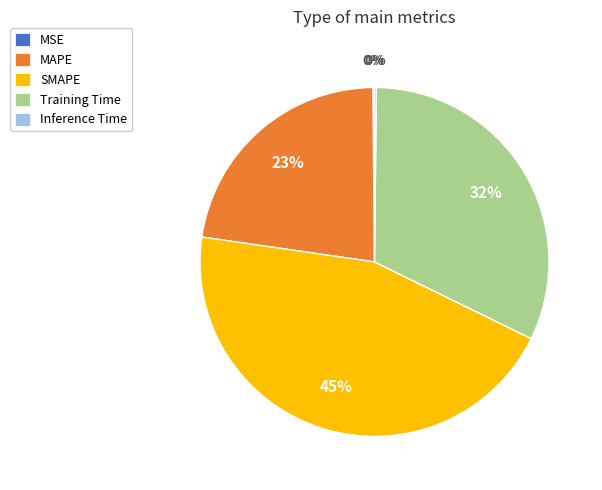

Which category has the biggest portion of the pie?

SMAPE